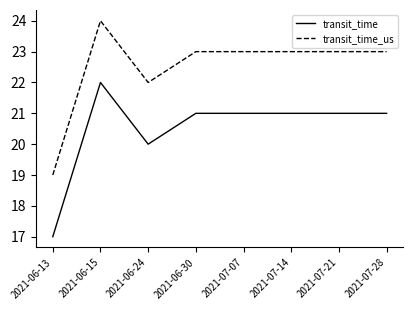

How many lines are shown in the chart?

2